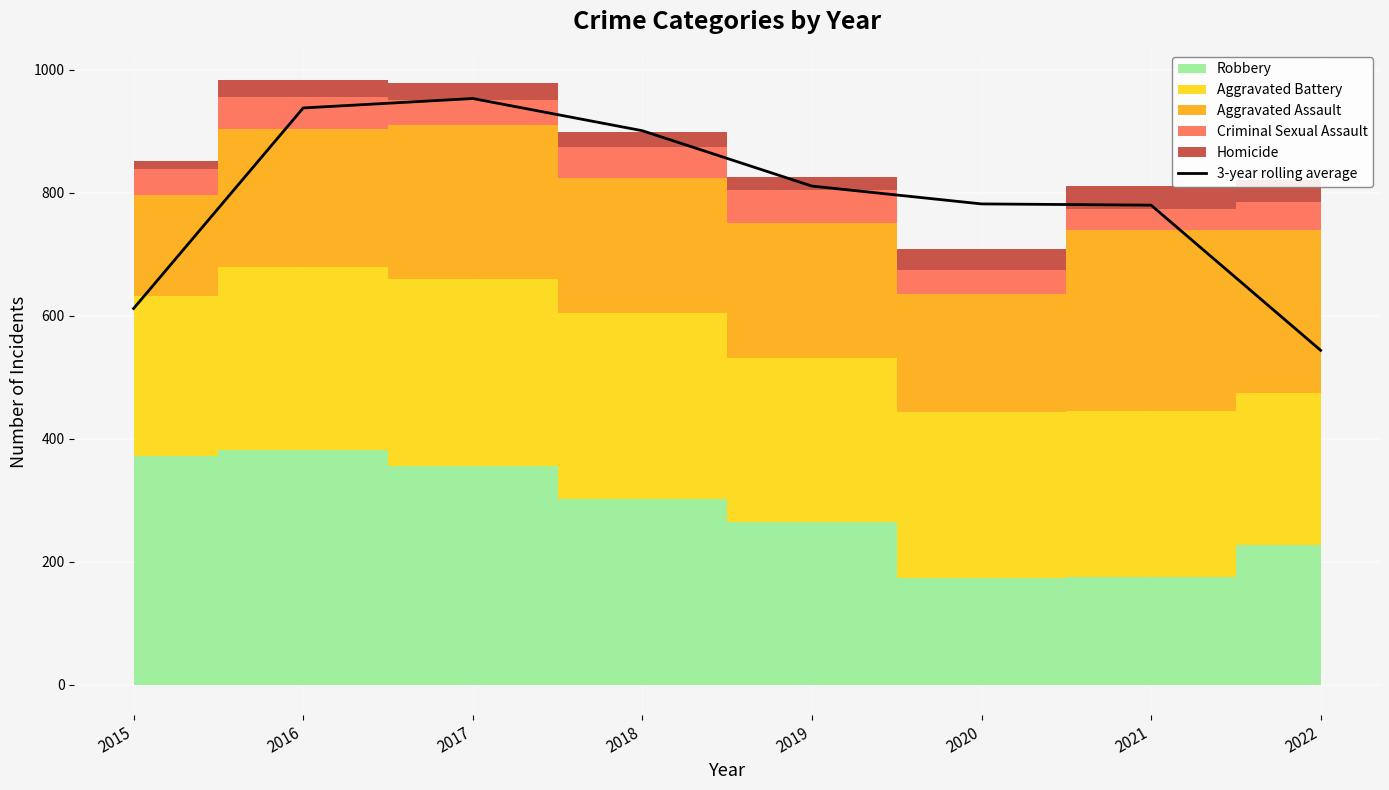

True or false: there are more than 0 points higher than both neighbors.

True